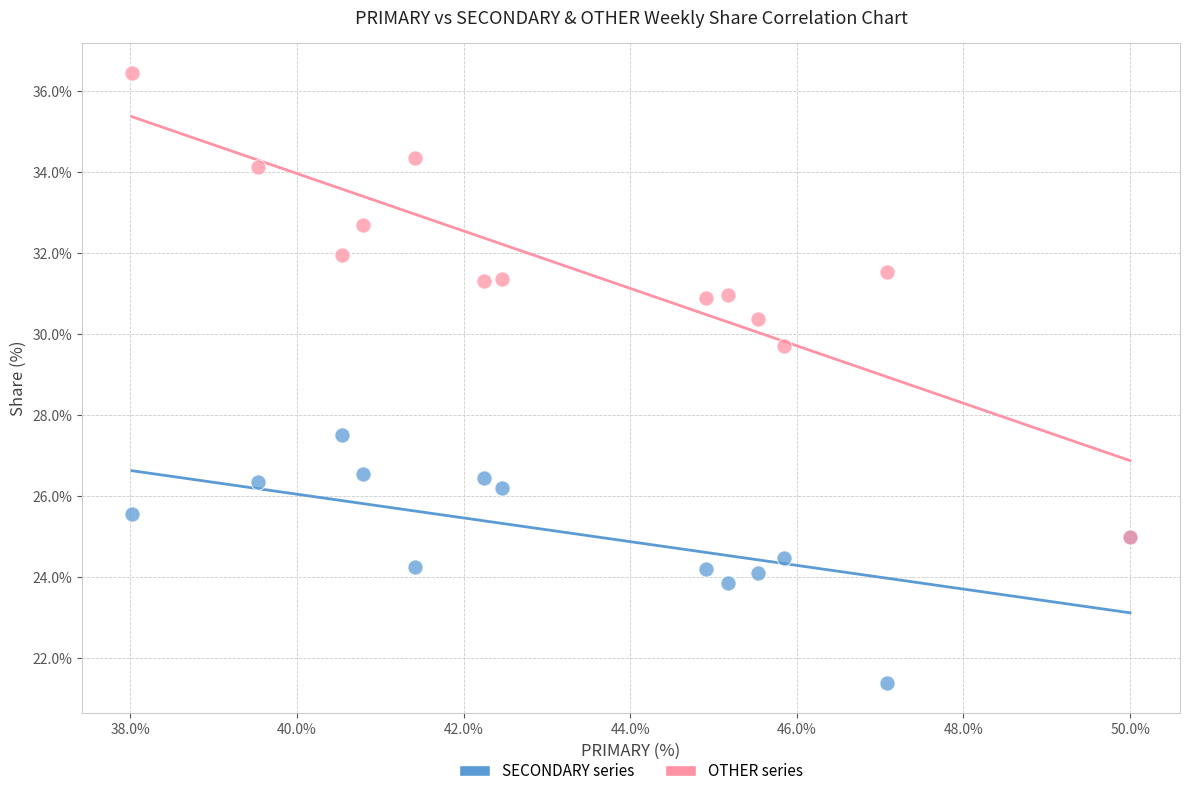

Across all series, what Y value is closest to 28?

27.5